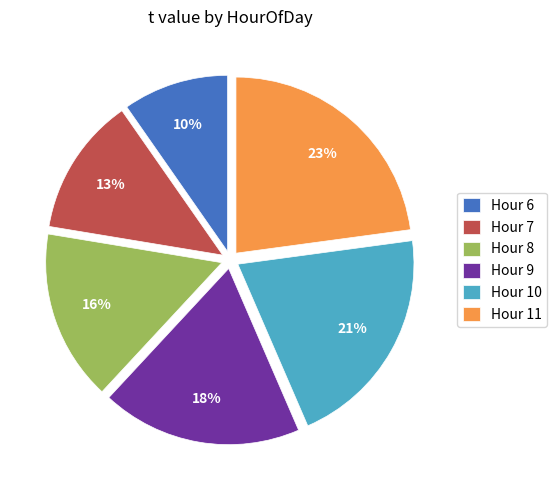

Which slice is the smallest?

Hour 6